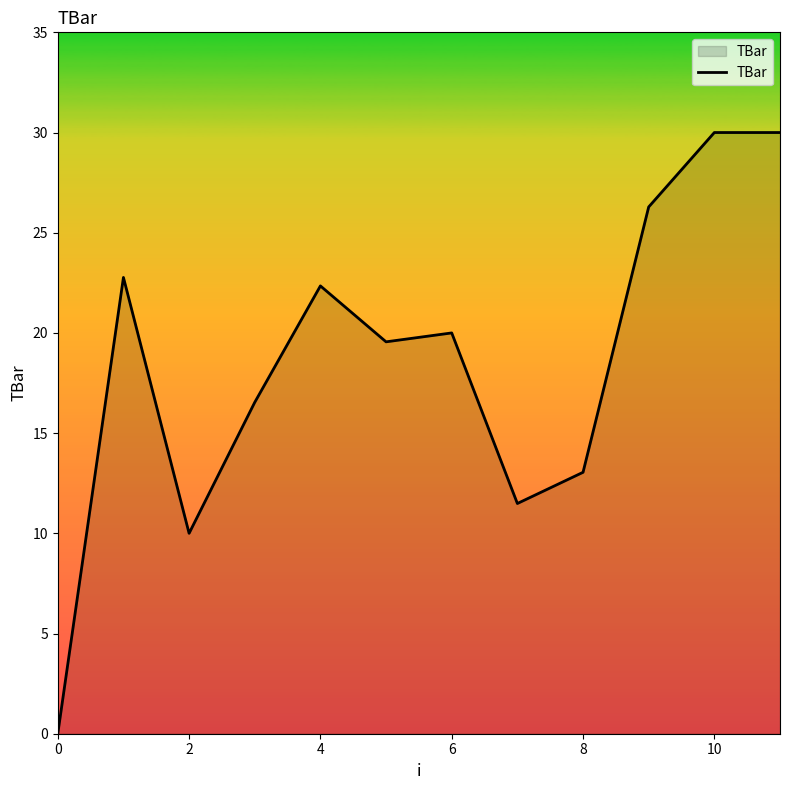

What is the greatest value displayed?

30.0